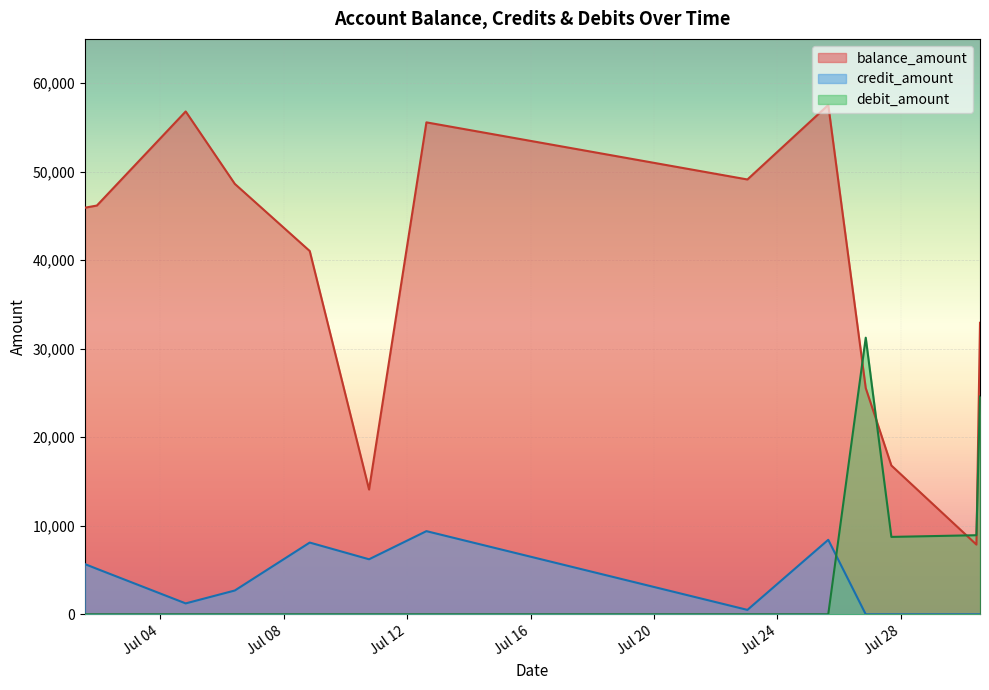

Is the value of balance_amount at 2025-07-08 20:13:00 greater than the value of credit_amount at 2025-07-08 20:13:00?

Yes